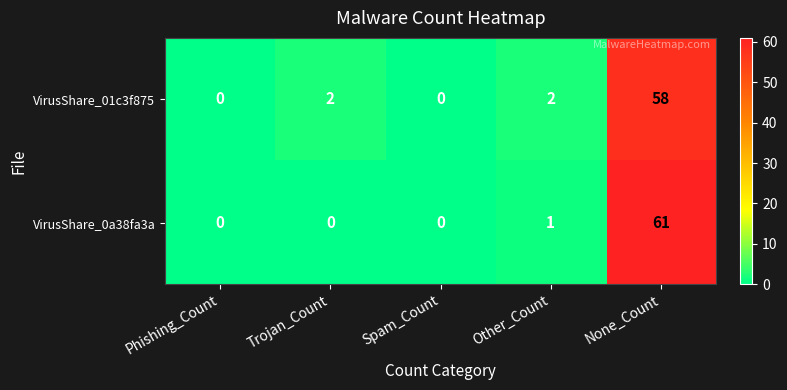

Reading left to right, list all the values displayed in this chart.

VirusShare_01c3f875: Phishing_Count=0	Trojan_Count=2	Spam_Count=0	Other_Count=2	None_Count=58
VirusShare_0a38fa3a: Phishing_Count=0	Trojan_Count=0	Spam_Count=0	Other_Count=1	None_Count=61